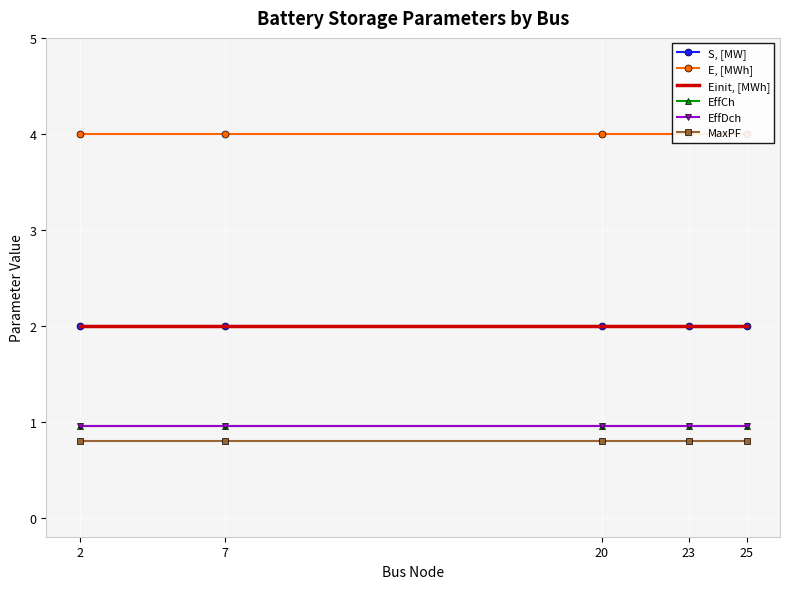

Reading left to right, extract all data points from this chart.

S, [MW]: 2.0	2.0	2.0	2.0	2.0
E, [MWh]: 4.0	4.0	4.0	4.0	4.0
Einit, [MWh]: 2.0	2.0	2.0	2.0	2.0
EffCh: 0.9	0.9	0.9	0.9	0.9
EffDch: 0.9	0.9	0.9	0.9	0.9
MaxPF: 0.8	0.8	0.8	0.8	0.8